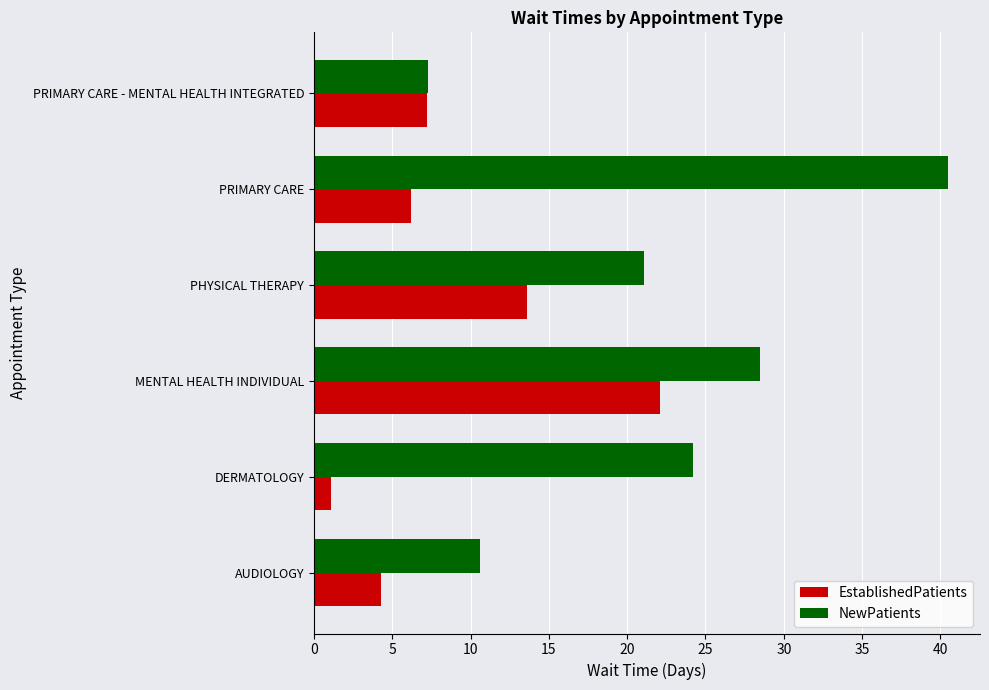

What is the difference between the EstablishedPatients values at PRIMARY CARE - MENTAL HEALTH INTEGRATED and DERMATOLOGY?

6.1